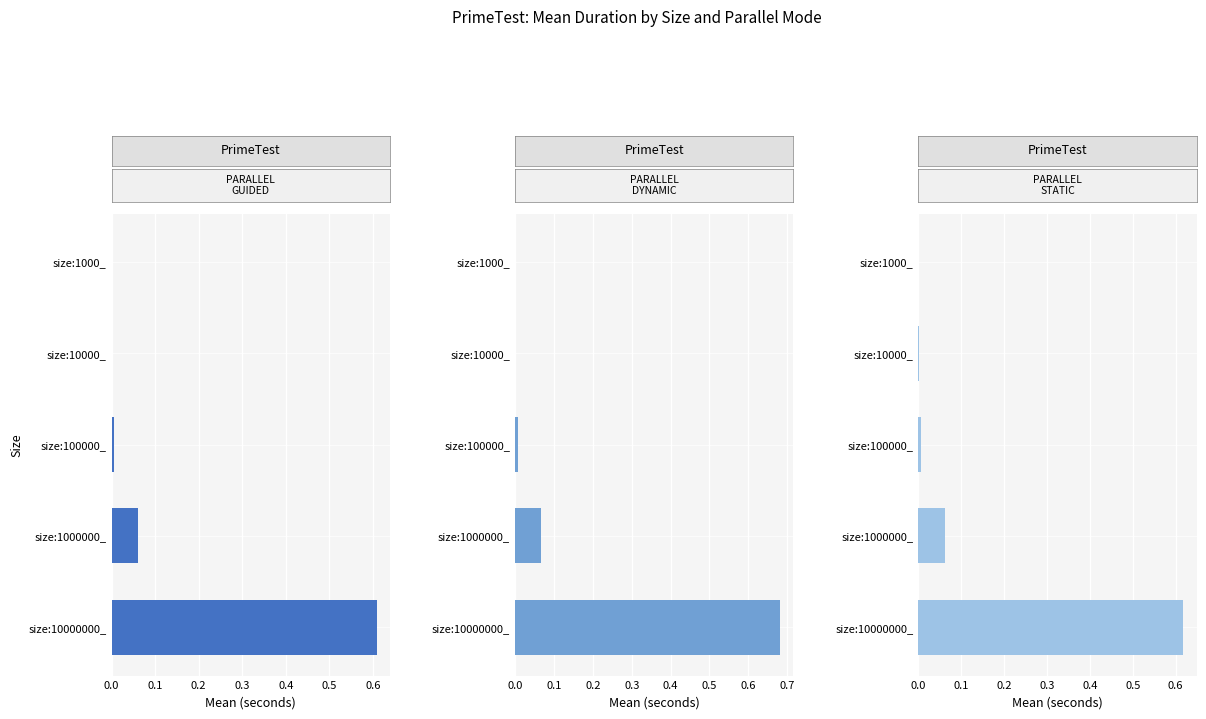

Does the chart contain any negative values?

No